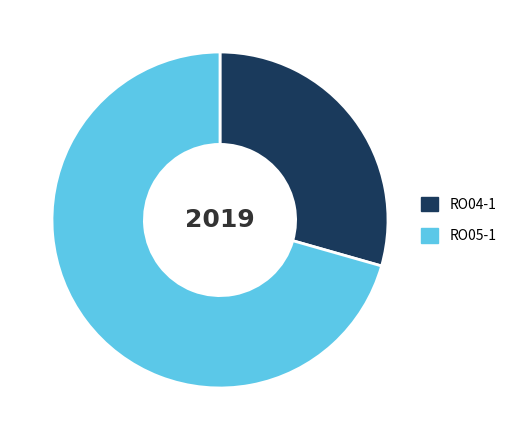

Combined, do RO05-1 and RO04-1 account for over 50%?

Yes